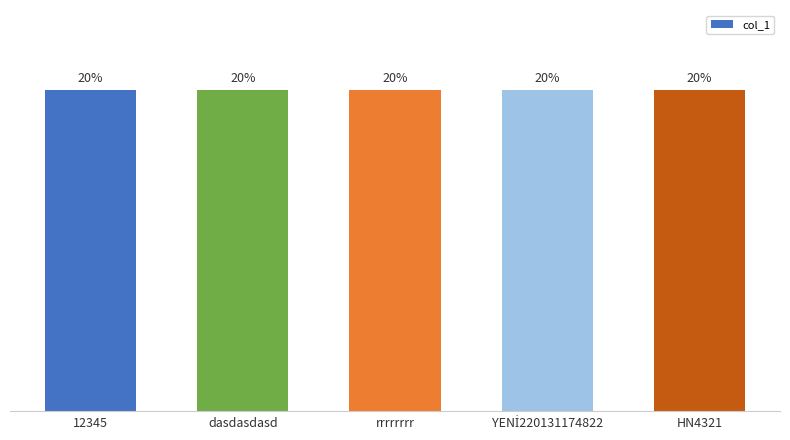

What is the label of the 2nd bar from the left?

dasdasdasd